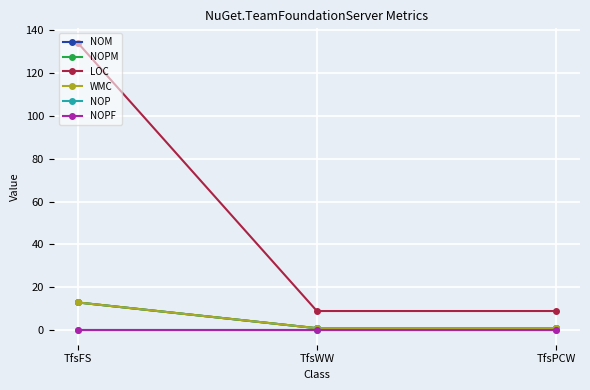

Does the chart have visible grid lines?

Yes